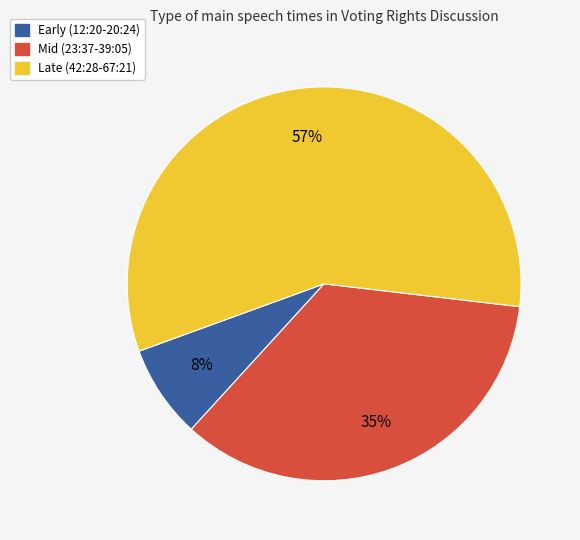

How many segments does this pie chart have?

3